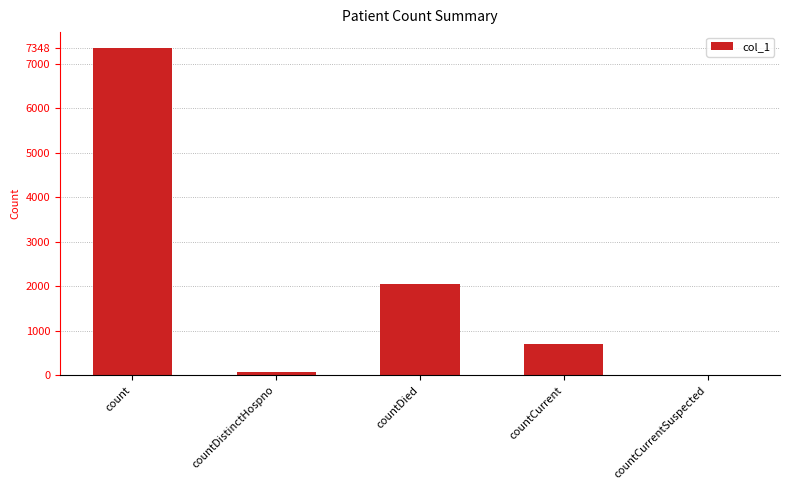

What is the average value?

2034